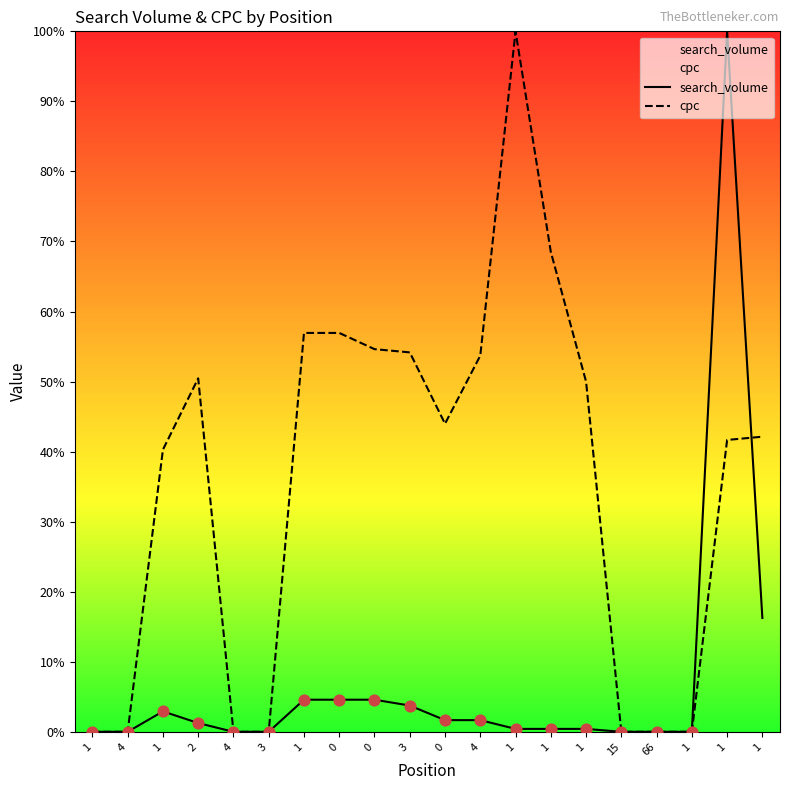

At which category is the sum across all series the highest?

1